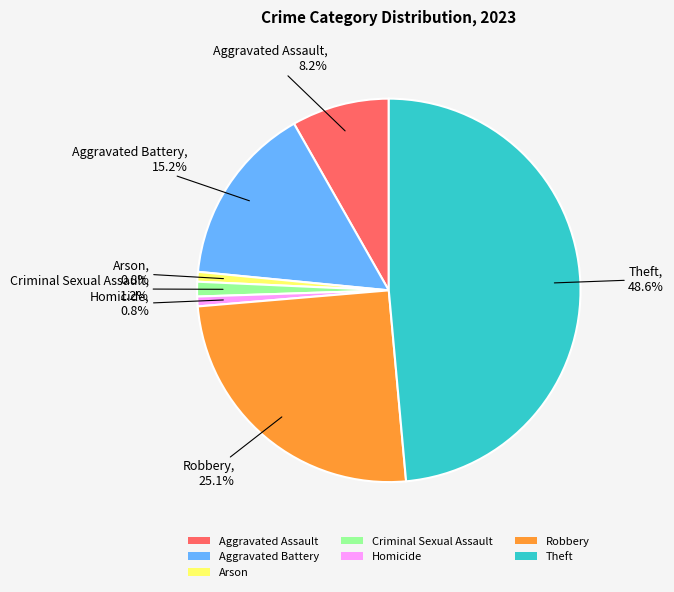

Is it true that Aggravated Assault is 8% of the pie?

True